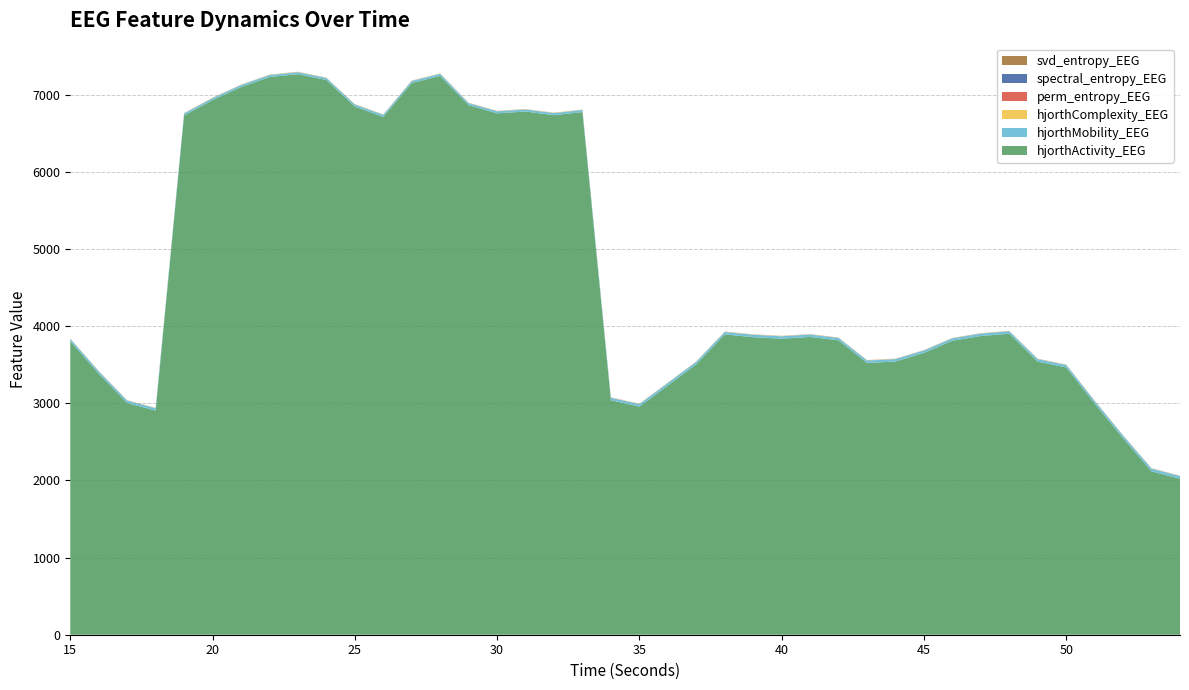

Reading left to right, transcribe all the data shown in this chart.

hjorthActivity_EEG: 15=3804.6	16=3384.1	17=3003.8	18=2905.3	19=6730.9	20=6930.7	21=7099.5	22=7229.9	23=7266.8	24=7191.0	25=6846.6	26=6712.3	27=7151.9	28=7243.9	29=6864.3	30=6759.4	31=6782.6	32=6735.3	33=6775.9	34=3040.2	35=2956.8	36=3230.5	37=3505.9	38=3892.7	39=3857.2	40=3837.2	41=3860.9	42=3815.7	43=3523.6	44=3541.5	45=3653.3	46=3811.3	47=3872.3	48=3902.3	49=3539.9	50=3465.6	51=2997.0	52=2546.4	53=2118.2	54=2021.8
hjorthMobility_EEG: 15=29.3	16=30.4	17=30.8	18=30.9	19=26.4	20=25.9	21=25.8	22=25.6	23=25.7	24=26.0	25=26.6	26=27.0	27=26.5	28=26.7	29=26.9	30=26.7	31=26.6	32=26.8	33=26.8	34=31.5	35=32.9	36=32.0	37=31.9	38=31.7	39=31.9	40=31.8	41=31.3	42=31.5	43=31.9	44=32.0	45=31.6	46=31.4	47=31.5	48=31.7	49=32.7	50=32.1	51=33.4	52=34.5	53=35.1	54=34.6
hjorthComplexity_EEG: 15=2.9	16=2.9	17=2.9	18=2.9	19=3.0	20=3.0	21=3.1	22=3.1	23=3.1	24=3.1	25=3.0	26=3.1	27=3.1	28=3.1	29=3.1	30=3.2	31=3.2	32=3.2	33=3.2	34=3.1	35=3.0	36=3.0	37=2.9	38=3.0	39=3.0	40=3.0	41=3.0	42=2.9	43=2.9	44=2.9	45=2.9	46=2.9	47=2.9	48=2.9	49=2.8	50=2.9	51=2.8	52=2.8	53=2.7	54=2.8
perm_entropy_EEG: 15=0.9	16=0.9	17=0.9	18=0.9	19=0.9	20=0.9	21=0.9	22=0.9	23=0.9	24=0.9	25=0.9	26=0.9	27=0.9	28=0.9	29=0.9	30=0.9	31=0.9	32=0.9	33=0.9	34=0.9	35=0.9	36=0.9	37=0.9	38=0.9	39=0.9	40=0.9	41=0.9	42=0.9	43=0.9	44=0.9	45=0.9	46=0.9	47=0.9	48=0.9	49=0.9	50=0.9	51=0.9	52=0.9	53=0.9	54=0.9
spectral_entropy_EEG: 15=0.5	16=0.5	17=0.5	18=0.5	19=0.5	20=0.5	21=0.5	22=0.5	23=0.5	24=0.5	25=0.5	26=0.5	27=0.5	28=0.5	29=0.5	30=0.5	31=0.5	32=0.5	33=0.5	34=0.5	35=0.5	36=0.5	37=0.5	38=0.5	39=0.5	40=0.5	41=0.5	42=0.6	43=0.6	44=0.6	45=0.6	46=0.6	47=0.6	48=0.6	49=0.5	50=0.6	51=0.6	52=0.6	53=0.6	54=0.6
svd_entropy_EEG: 15=0.6	16=0.6	17=0.6	18=0.6	19=0.5	20=0.5	21=0.5	22=0.5	23=0.5	24=0.5	25=0.5	26=0.5	27=0.5	28=0.5	29=0.5	30=0.5	31=0.5	32=0.5	33=0.5	34=0.6	35=0.6	36=0.6	37=0.6	38=0.6	39=0.6	40=0.6	41=0.6	42=0.6	43=0.6	44=0.6	45=0.6	46=0.6	47=0.6	48=0.6	49=0.6	50=0.6	51=0.6	52=0.6	53=0.6	54=0.6